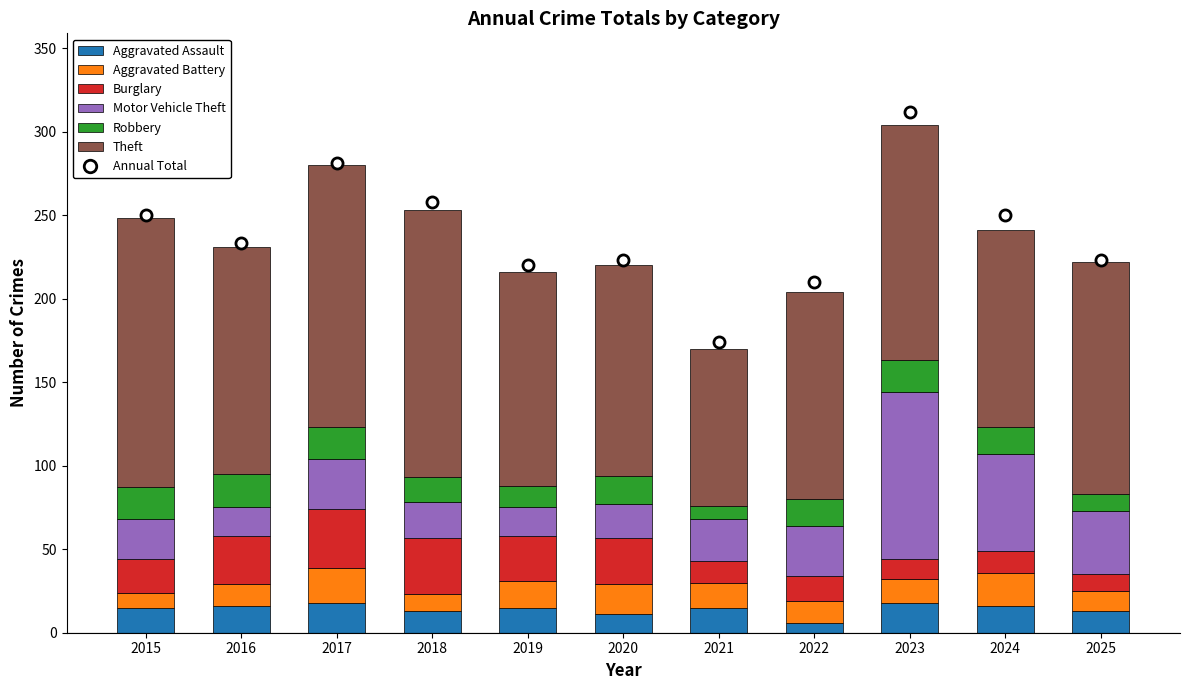

What is the sum of all Aggravated Battery values?

161